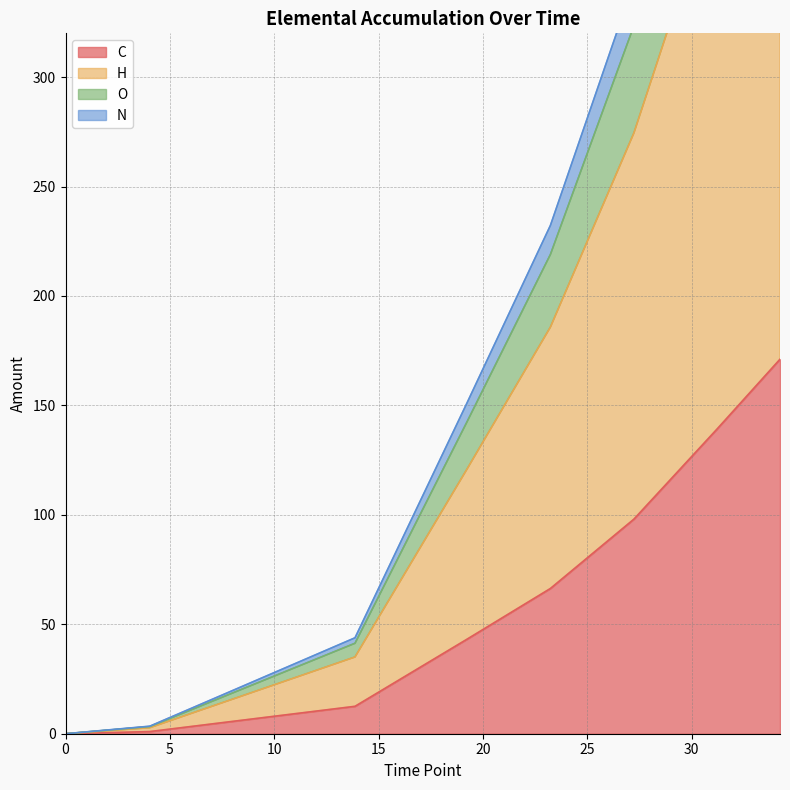

True or false: N and O cross at least once.

False